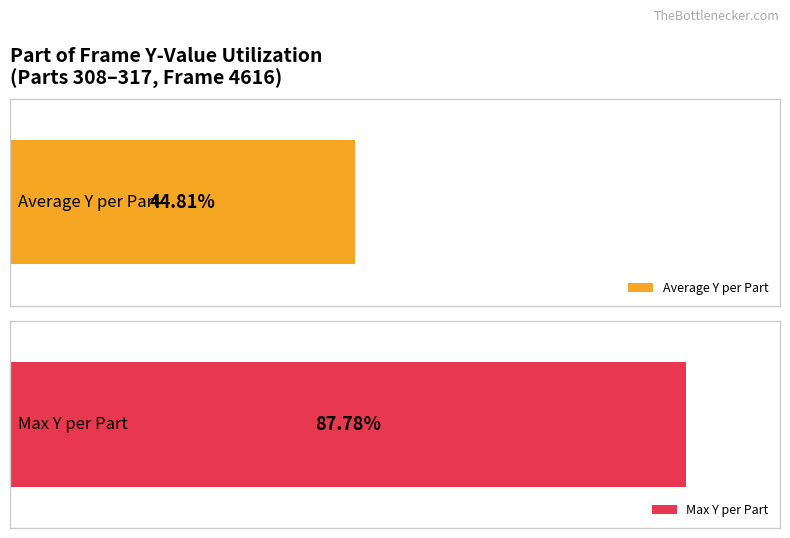

How many distinct data groups are displayed?

2